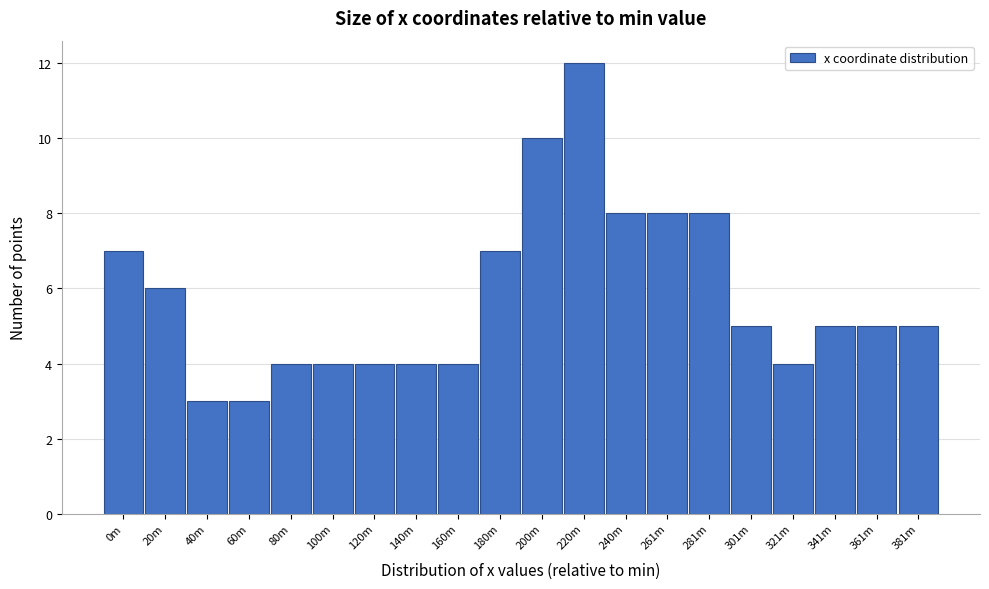

Reading left to right, what are all the values shown in this chart?

0m=7	20m=6	40m=3	60m=3	80m=4	100m=4	120m=4	140m=4	160m=4	180m=7	200m=10	220m=12	240m=8	261m=8	281m=8	301m=5	321m=4	341m=5	361m=5	381m=5